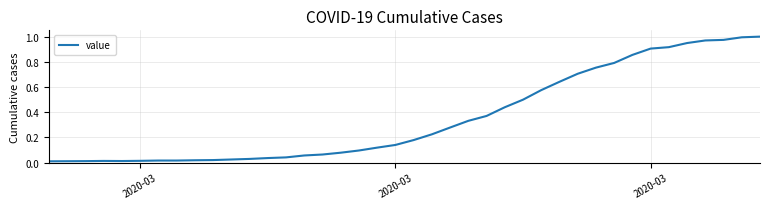

What is the average value?

0.4